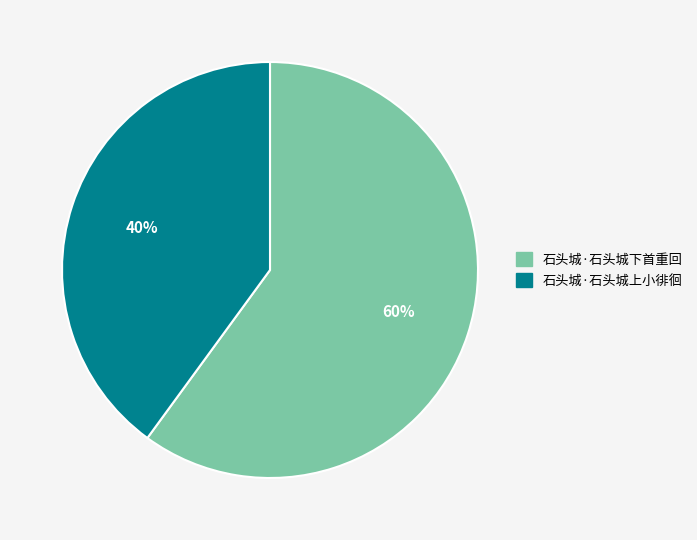

To the nearest percent, what is the average slice percentage?

50%